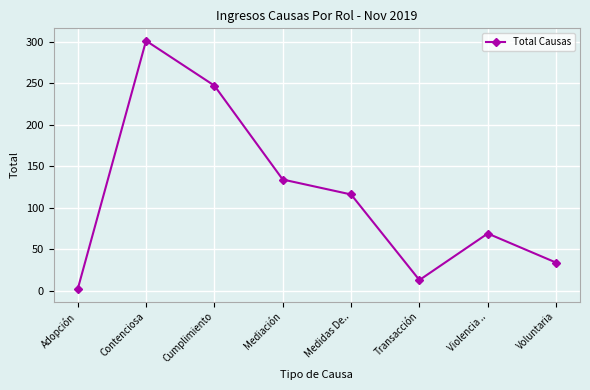

What is the difference between the maximum and minimum values?

299